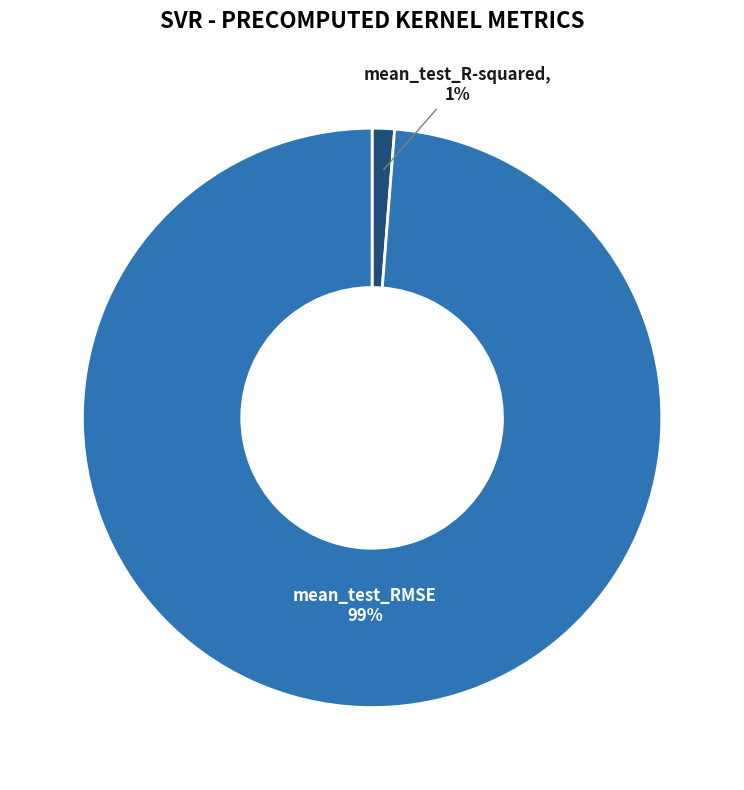

How many segments does this pie chart have?

2